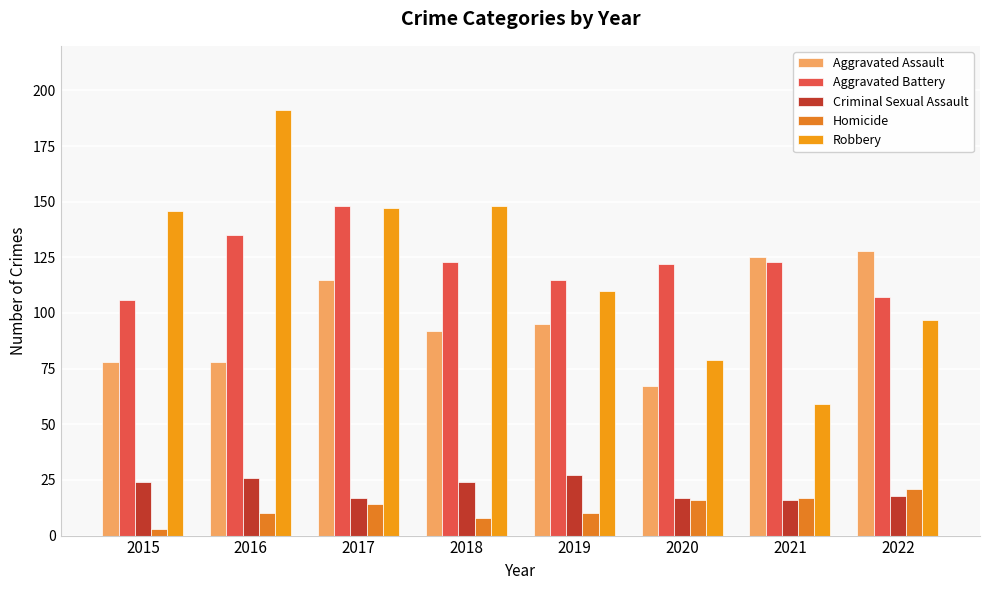

How many bars are there in each group?

5